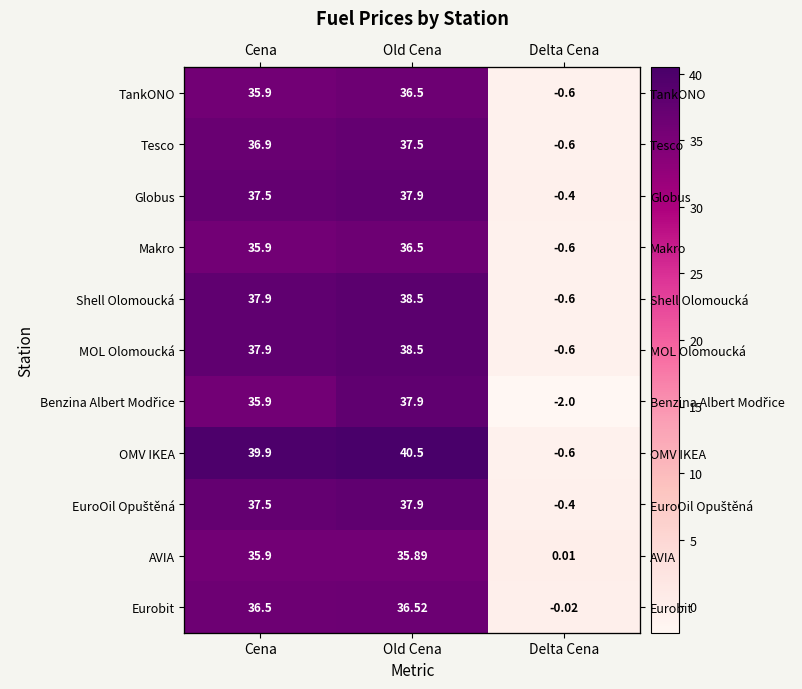

What is the smallest value displayed?

-2.0